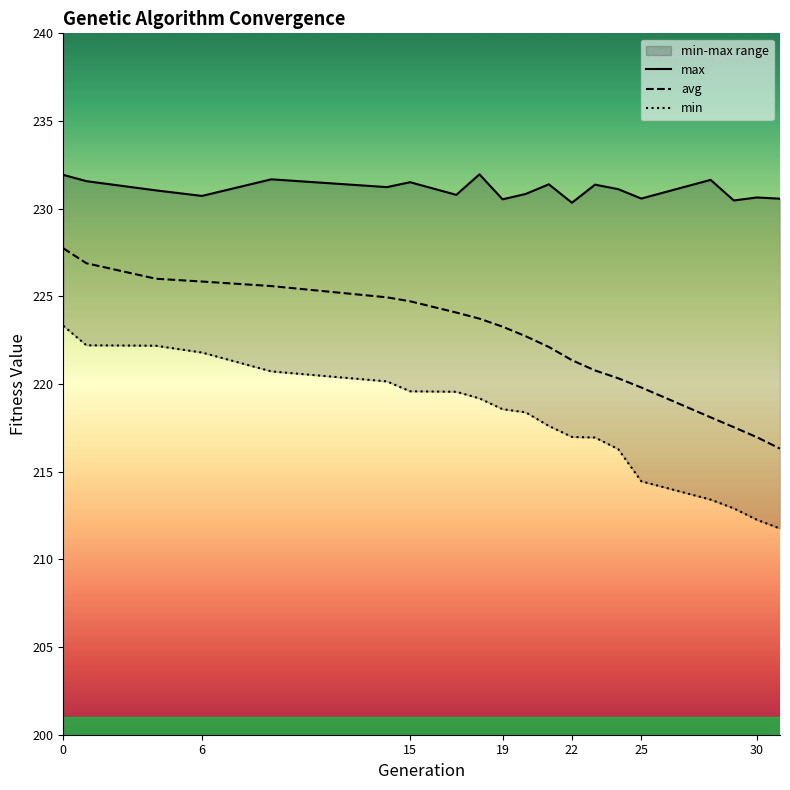

At how many categories does at least one series exceed 219?

20